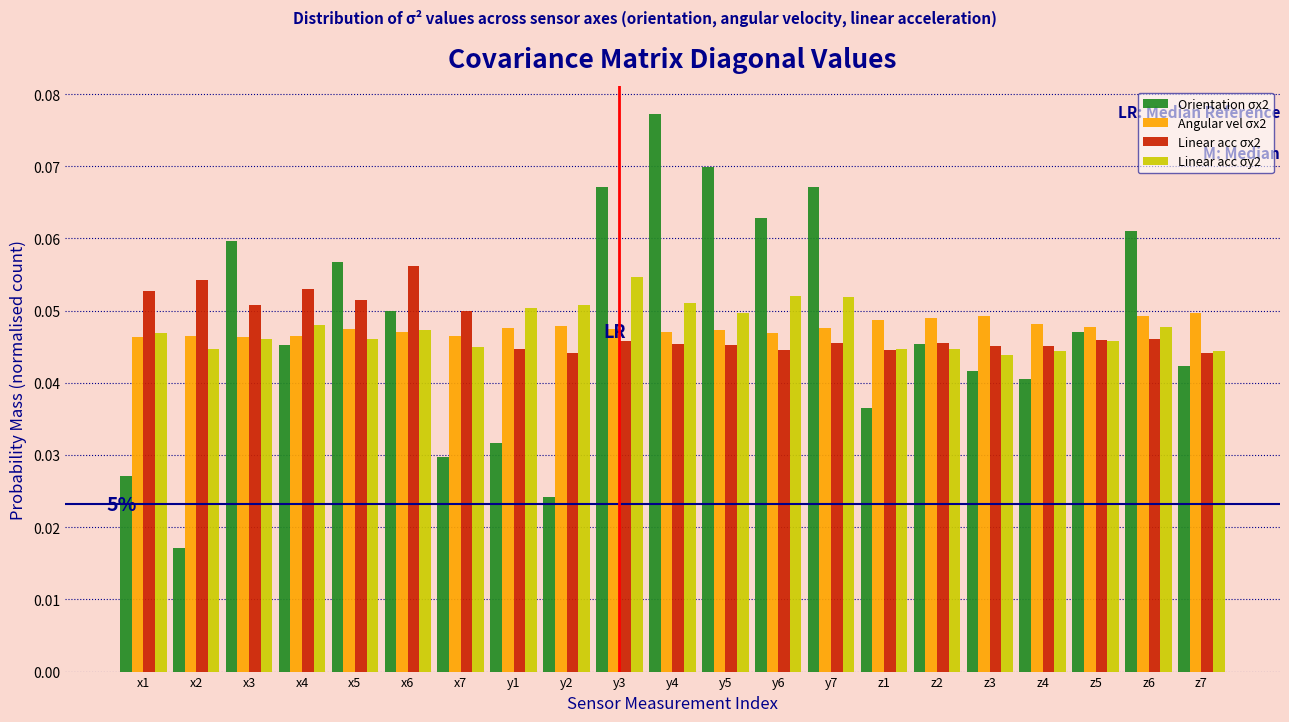

Which series has the widest spread of values?

Orientation σx2